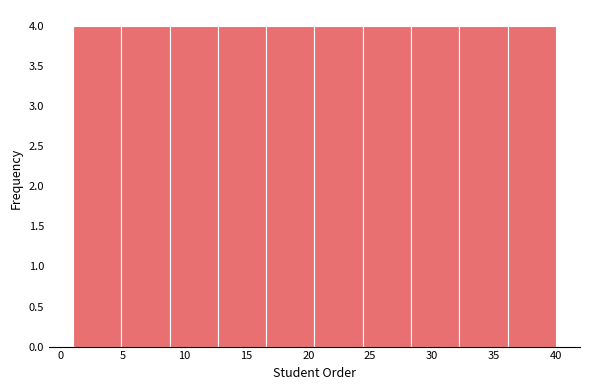

Reading left to right, list every bar in this chart as the range it spans on the x-axis followed by its height. Neither the bar edges nor the heights are printed on the chart, so give them approximately, as read against the axes.

1.0 to 4.9: 4
4.9 to 8.8: 4
8.8 to 12.7: 4
12.7 to 16.6: 4
16.6 to 20.5: 4
20.5 to 24.4: 4
24.4 to 28.3: 4
28.3 to 32.2: 4
32.2 to 36.1: 4
36.1 to 40.0: 4